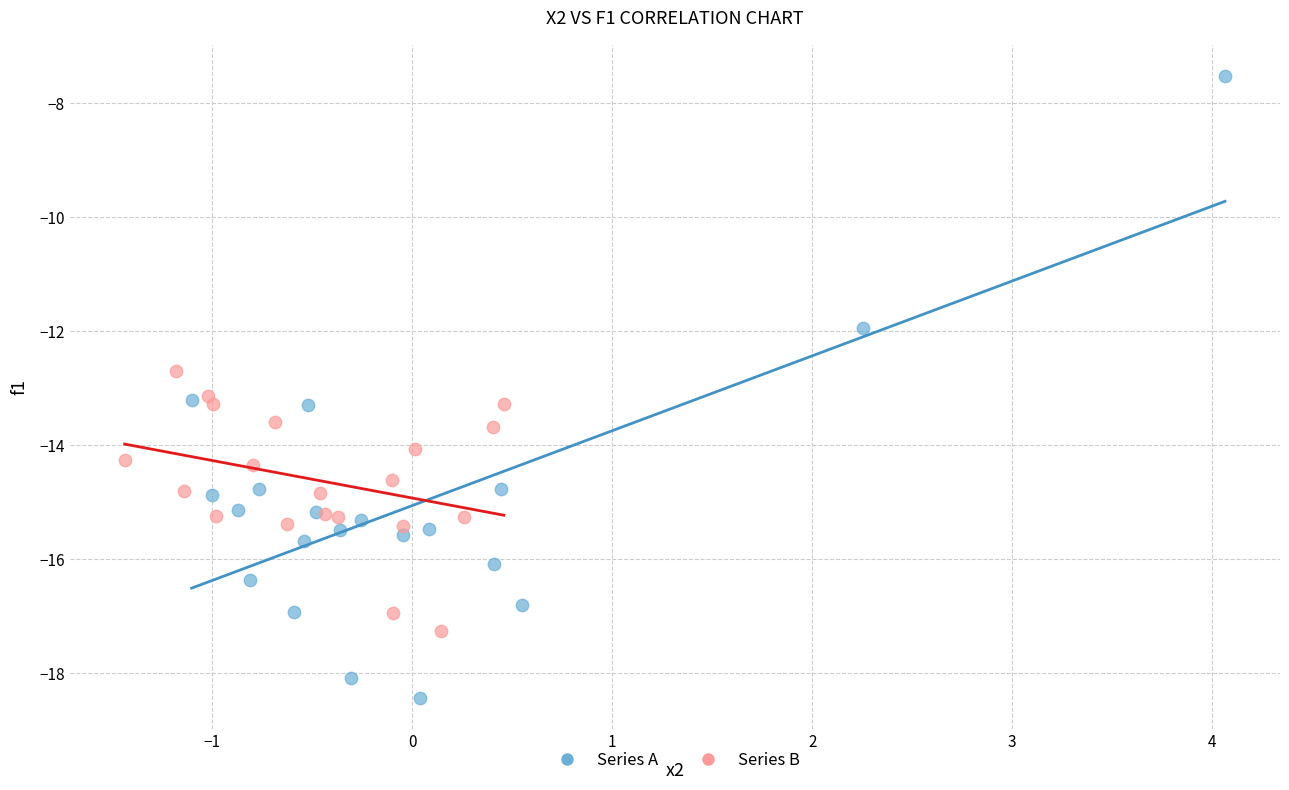

Which series contains the lowest Y value?

Series A